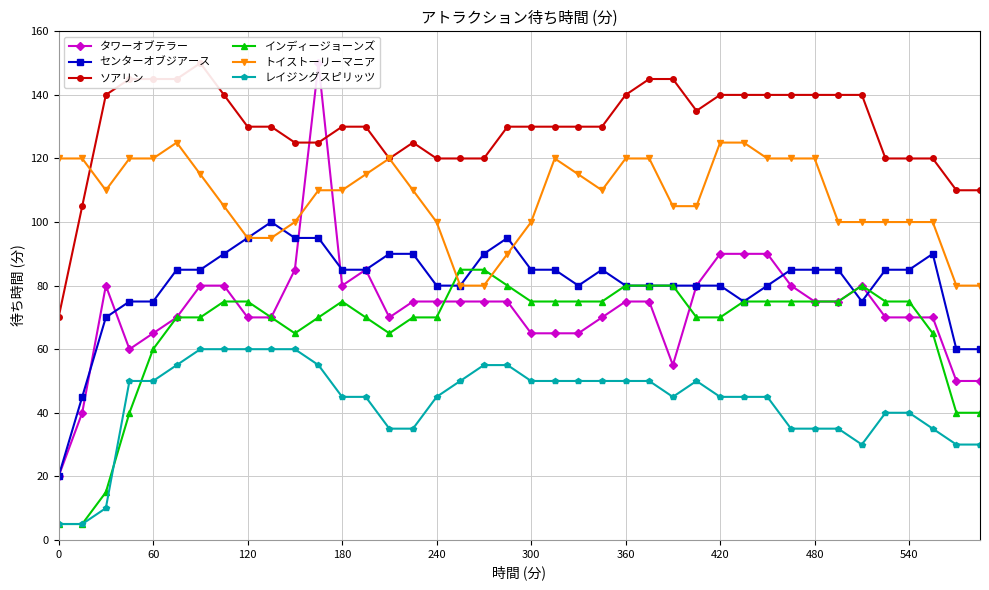

True or false: レイジングスピリッツ and トイストーリーマニア intersect in this chart.

False